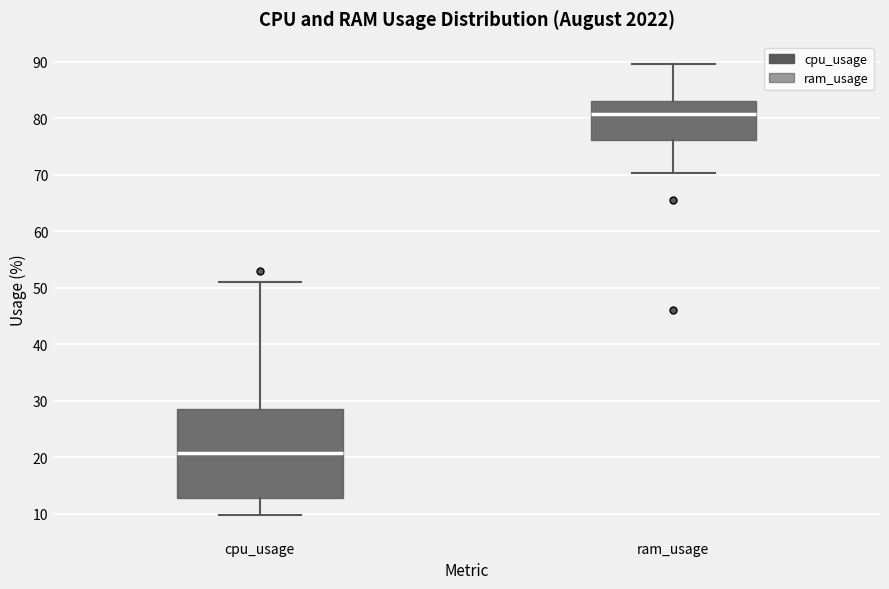

Which box's median line is the lowest?

cpu_usage